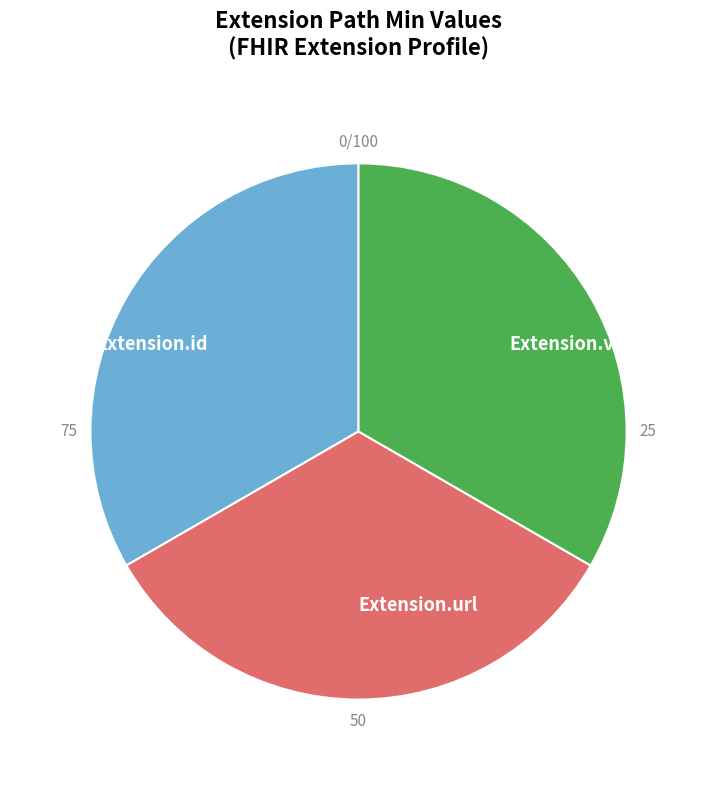

Does Extension.url represent more than half of the total?

No